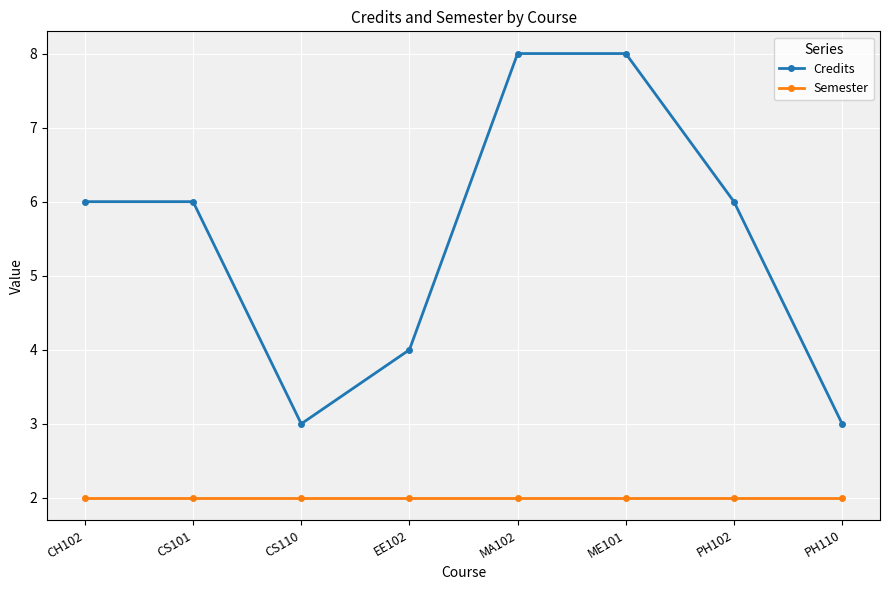

What is the sum of the Credits values at CH102 and EE102?

10